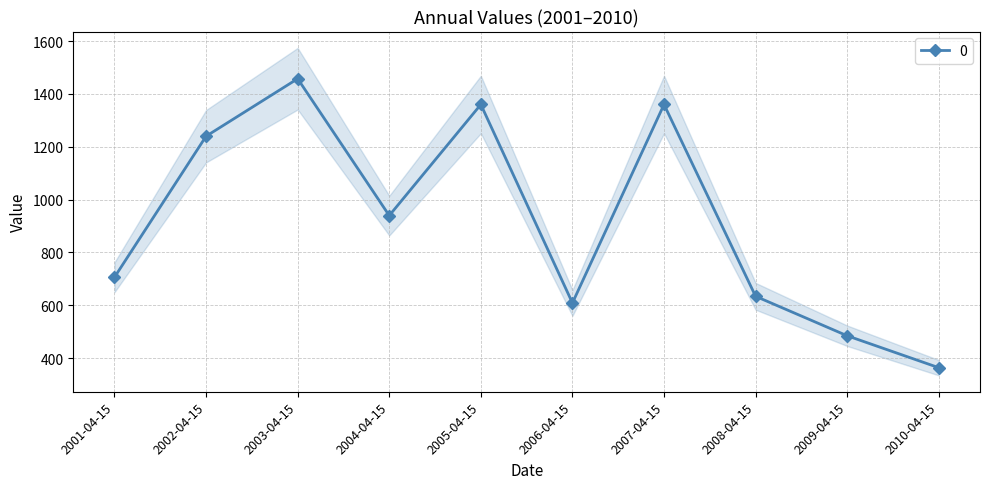

What is the smallest value displayed?

363.6